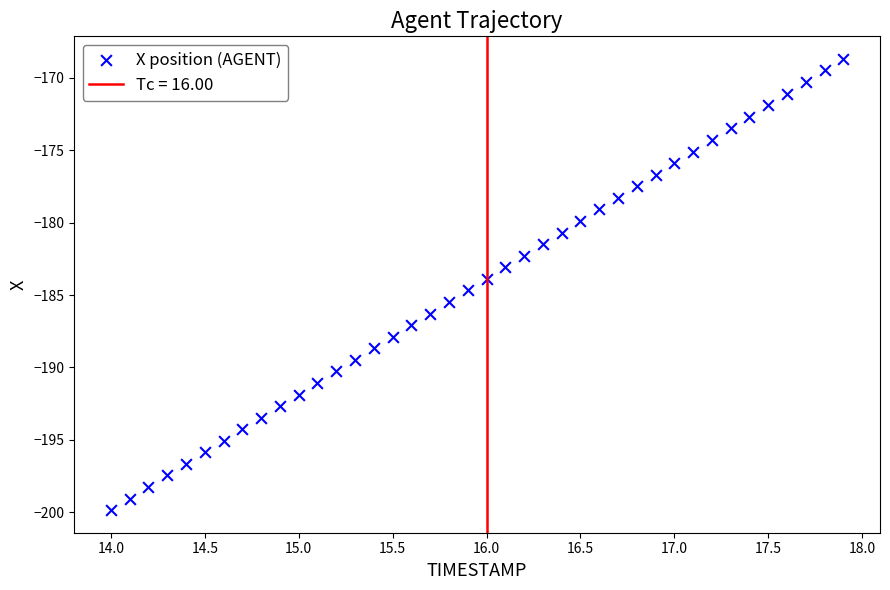

What is the range of X values (max minus min)?

3.9